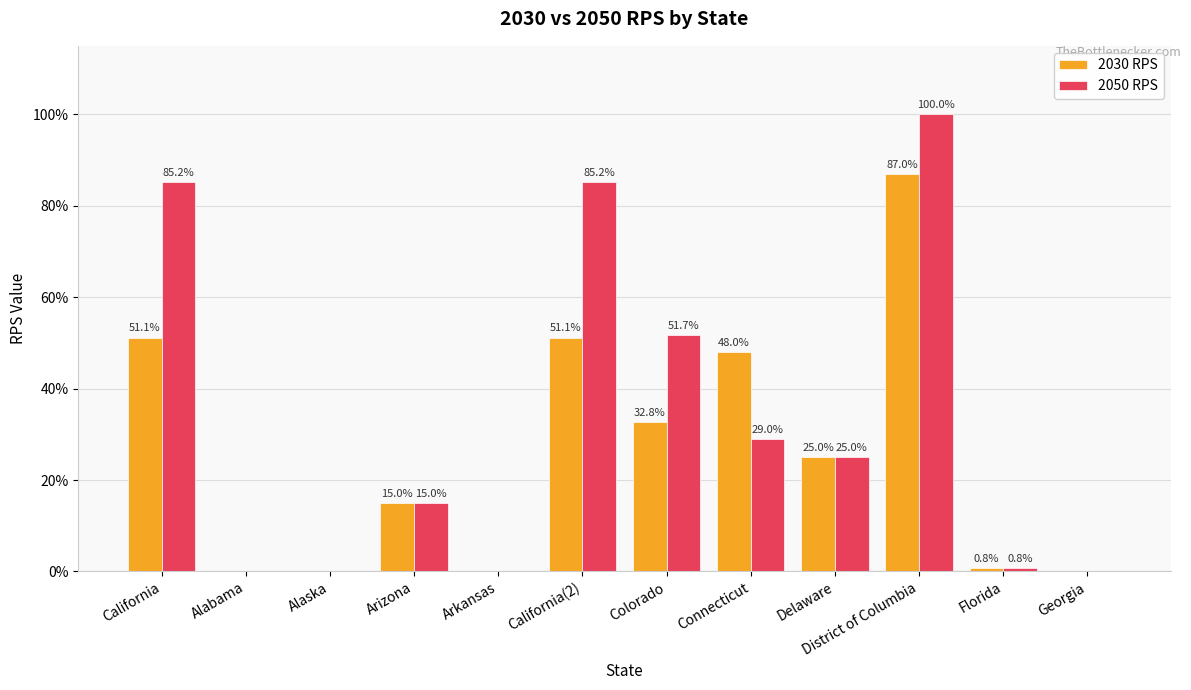

Reading right to left, extract all data points from this chart.

2030 RPS: Georgia=0.0	Florida=0.0	District of Columbia=0.9	Delaware=0.2	Connecticut=0.5	Colorado=0.3	California(2)=0.5	Arkansas=0.0	Arizona=0.1	Alaska=0.0	Alabama=0.0	California=0.5
2050 RPS: Georgia=0.0	Florida=0.0	District of Columbia=1.0	Delaware=0.2	Connecticut=0.3	Colorado=0.5	California(2)=0.9	Arkansas=0.0	Arizona=0.1	Alaska=0.0	Alabama=0.0	California=0.9